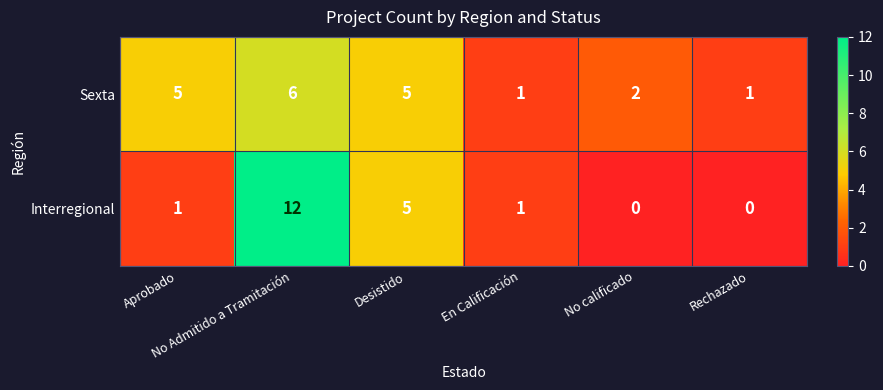

Rank the series by their maximum value, from highest to lowest.

Interregional, Sexta